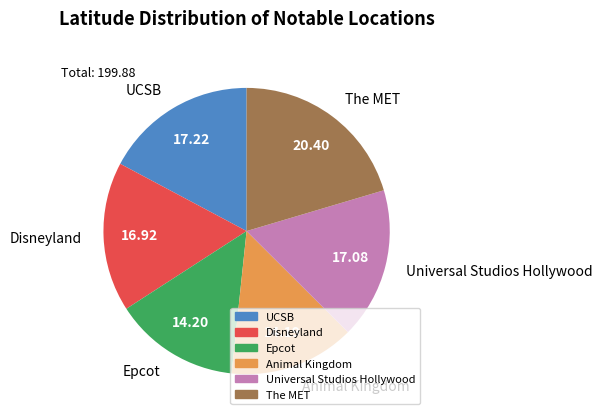

What is the largest slice in the pie chart?

The MET